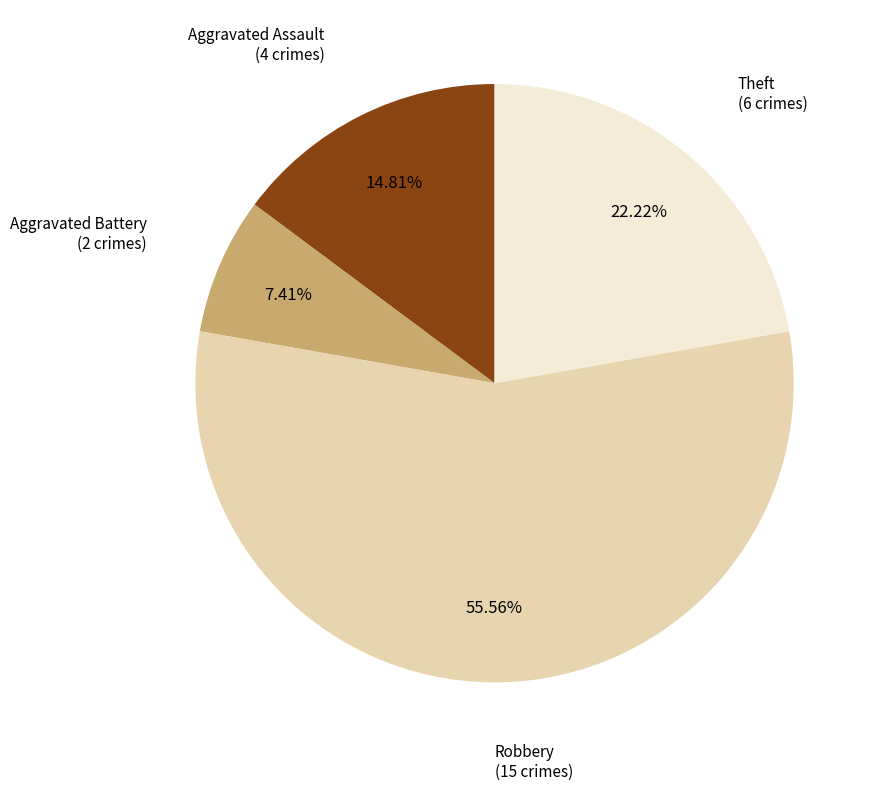

Does any single category account for the majority?

Yes